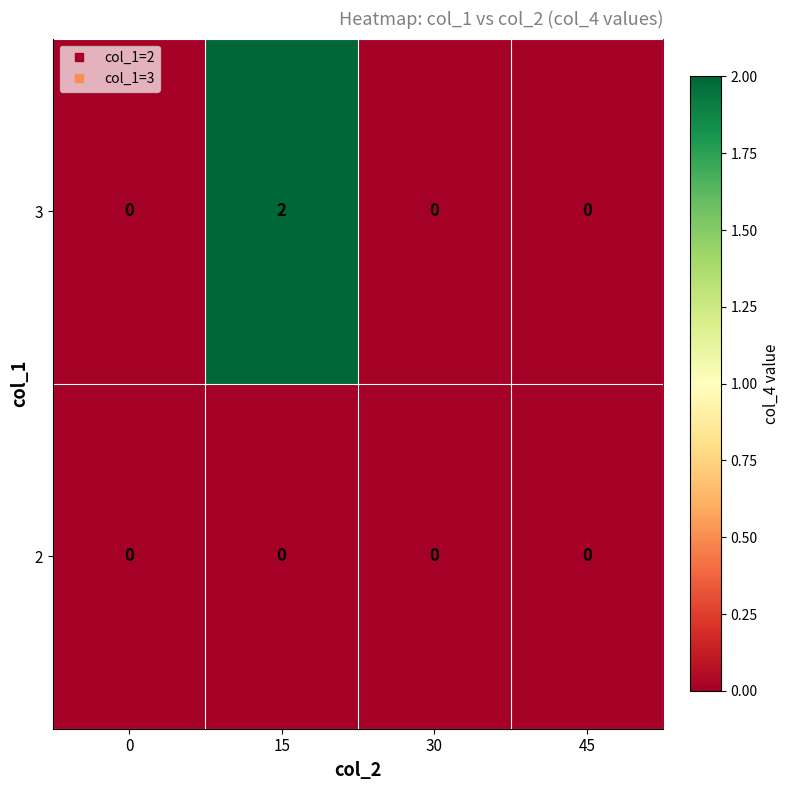

Rank the series by their maximum value, from highest to lowest.

3, 2